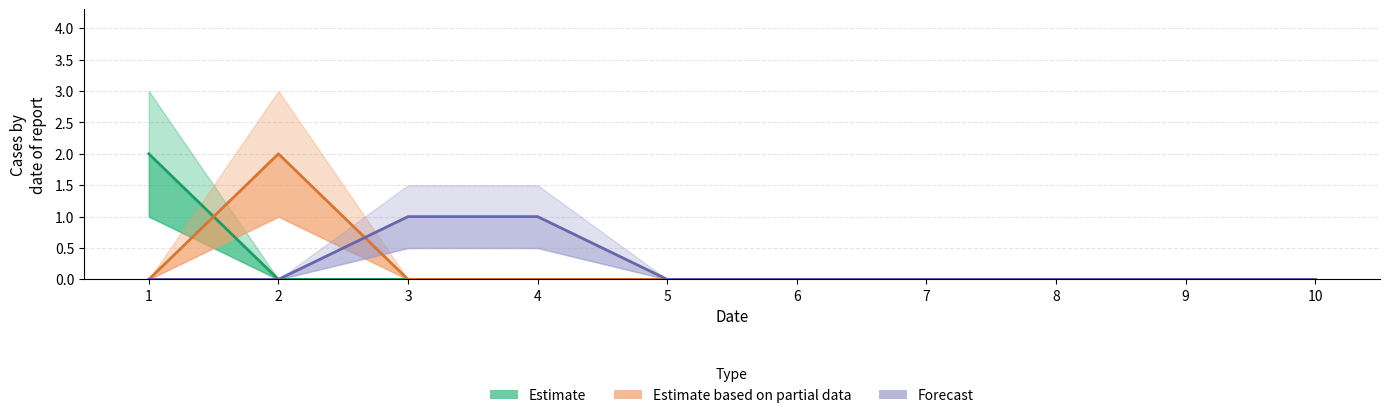

The value of Estimate based on partial data at 8 is -1. True or false?

False